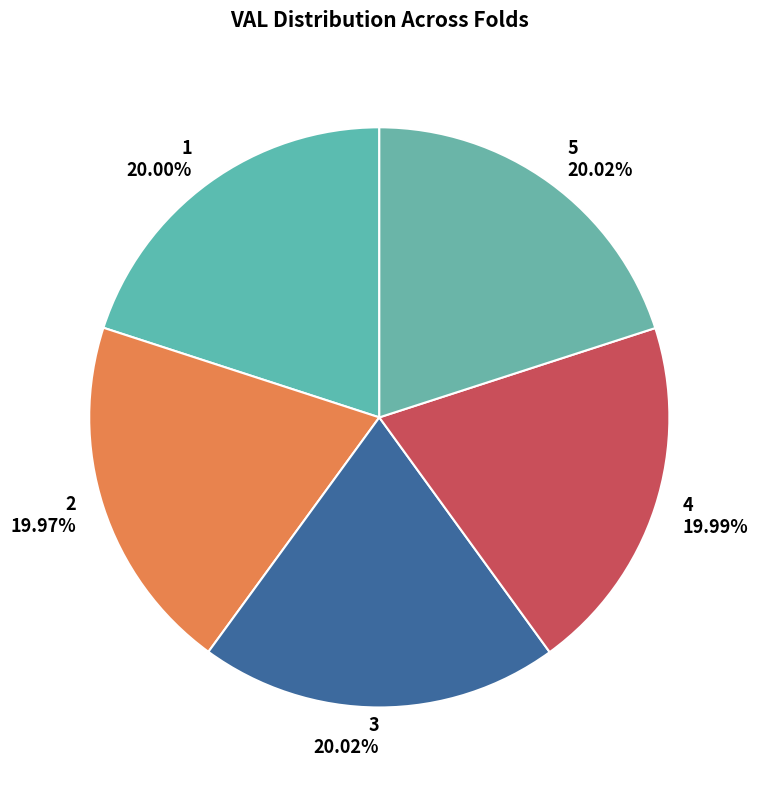

To the nearest percent, what is the average slice percentage?

20%